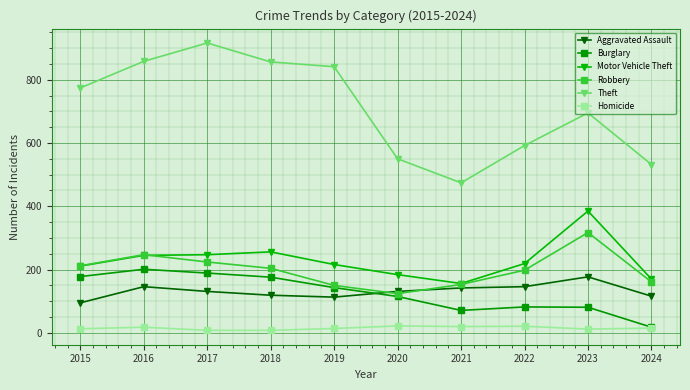

What is the value of the Theft point at the 8th from the left?

592